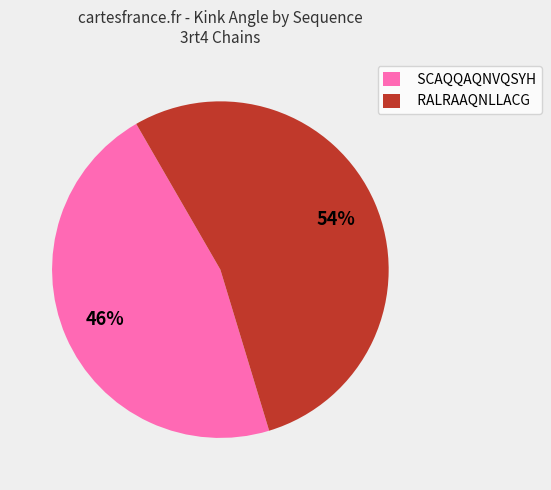

True or false: RALRAAQNLLACG accounts for 42% of the total.

False